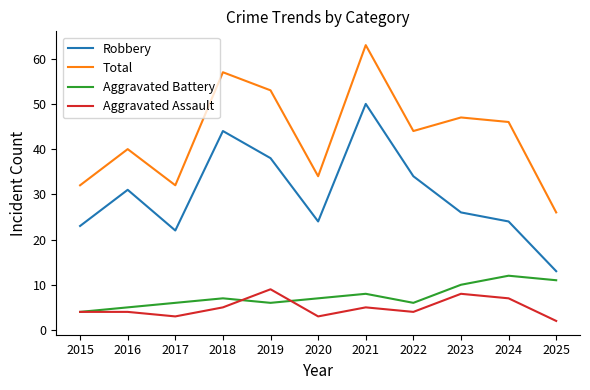

Between 2019 and 2022, which series saw the biggest shift?

Total